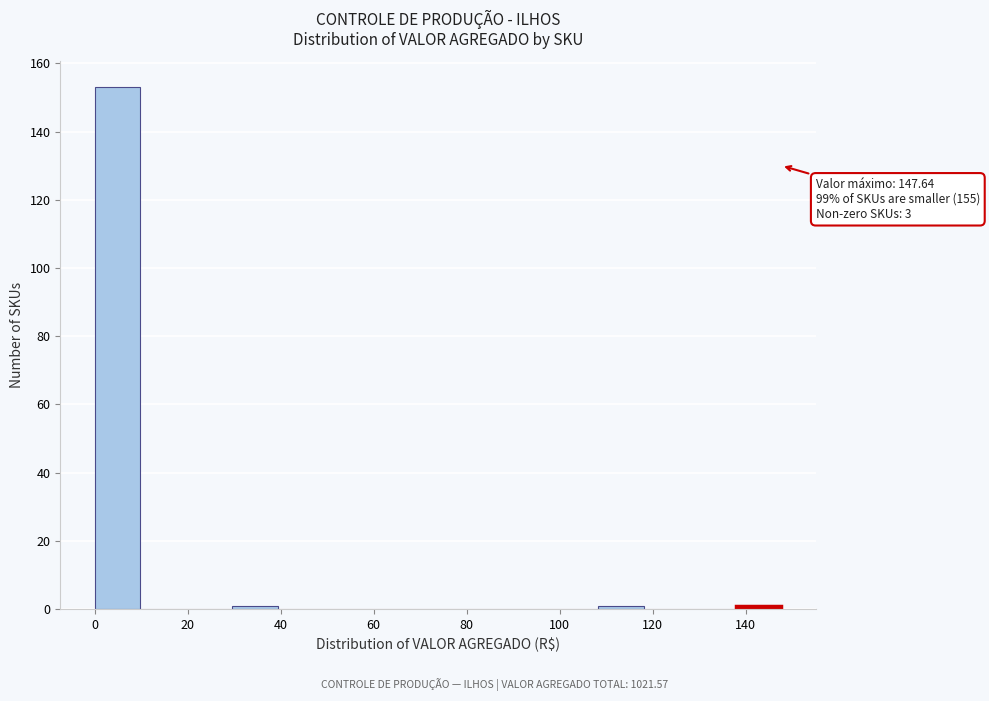

Over which range of the x-axis is the bar tallest?

0 to 10